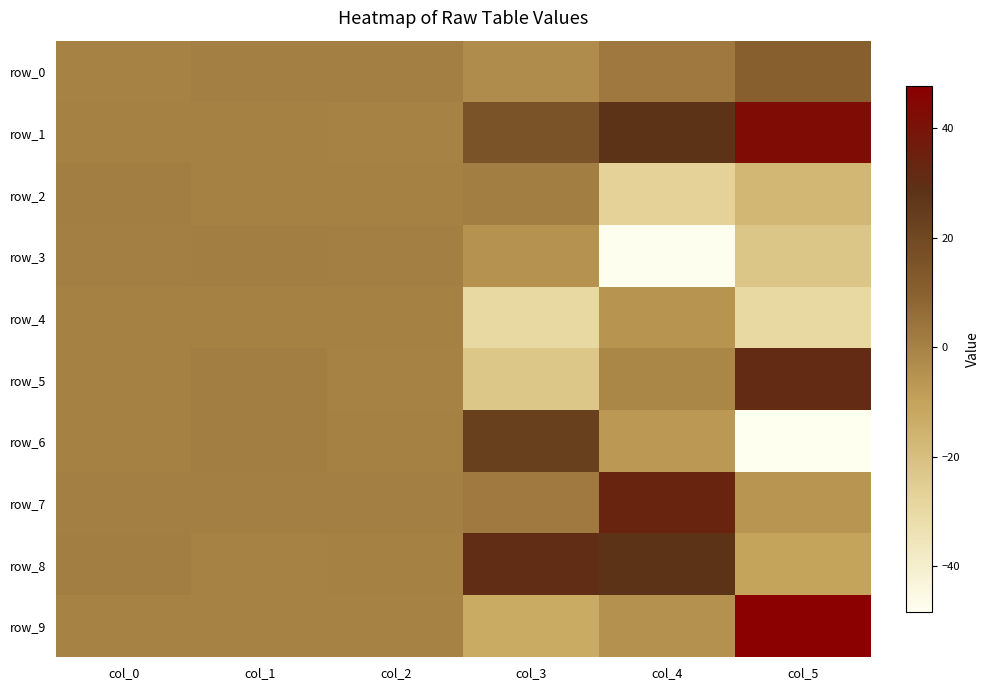

What is the approximate value of row_8 at col_4?

28.1